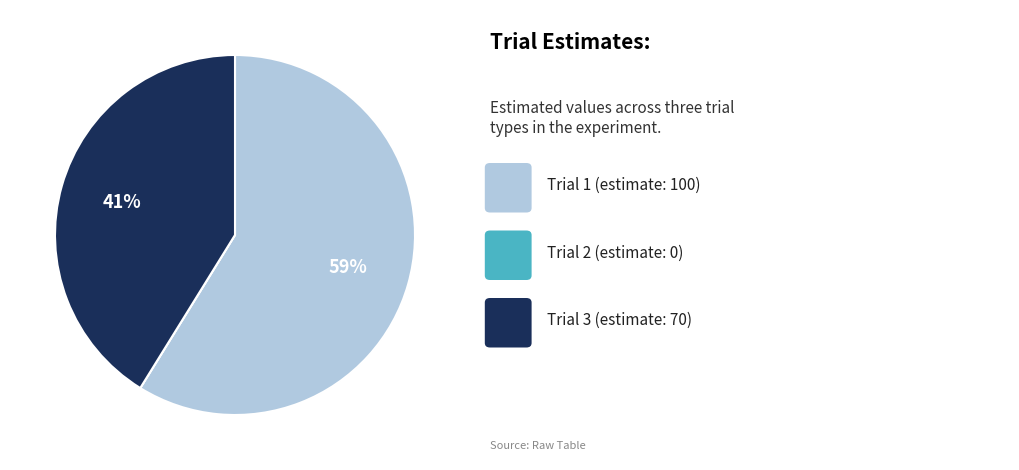

To the nearest percent, what is the difference between the largest and smallest slice percentages?

59%